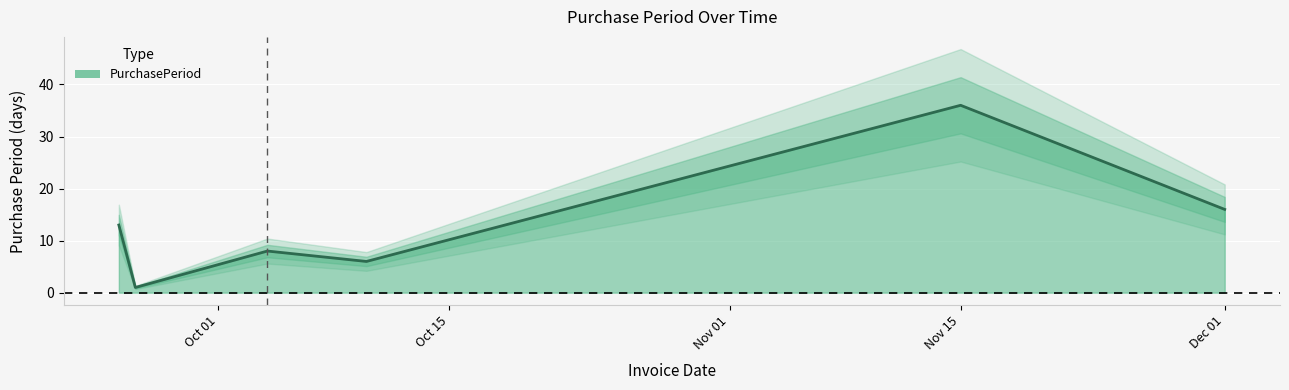

The value of PurchasePeriod at Dec 01 is 16. True or false?

True